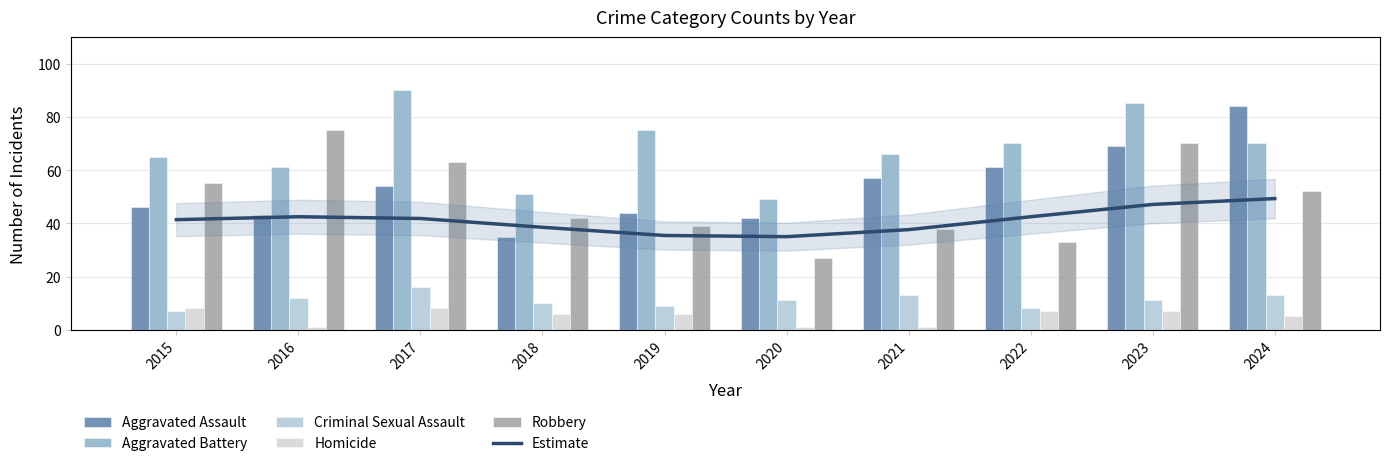

Between 2023 and 2020, which is larger?

2023